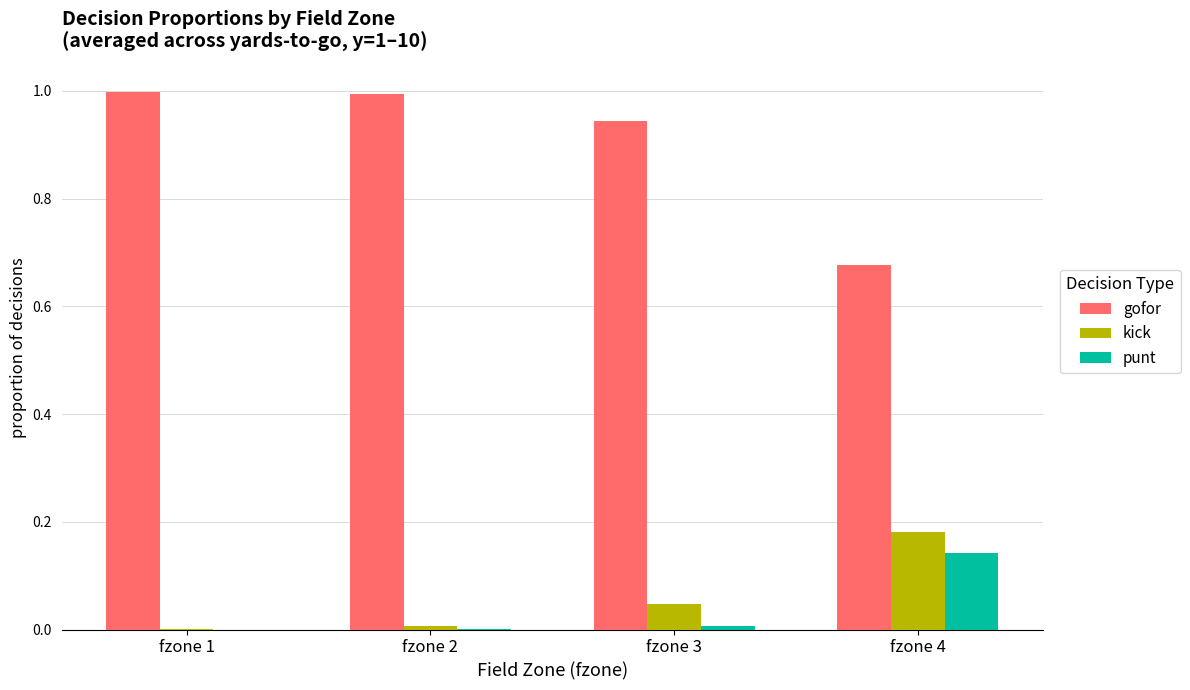

What is the greatest value displayed?

1.0